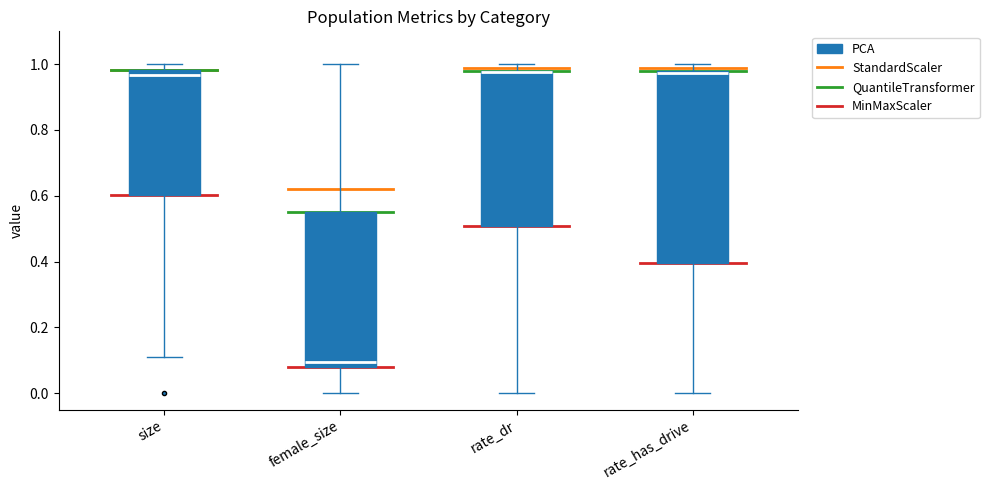

Where does the lower whisker of the box for female_size end on the y-axis? The values are not printed on the chart, so give them approximately, as read against the axis.

0.00